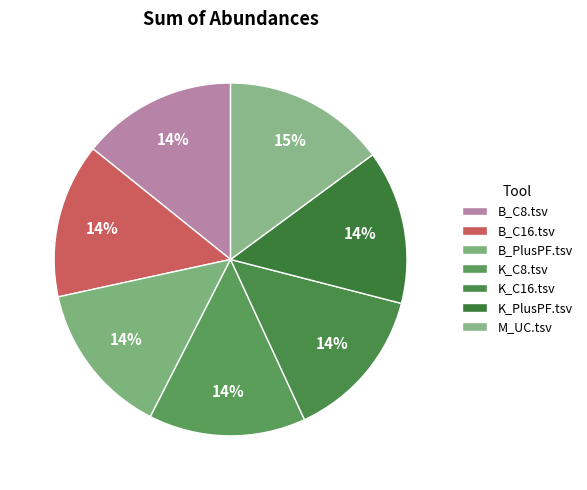

Is it true that K_C8.tsv is 14% of the pie?

True